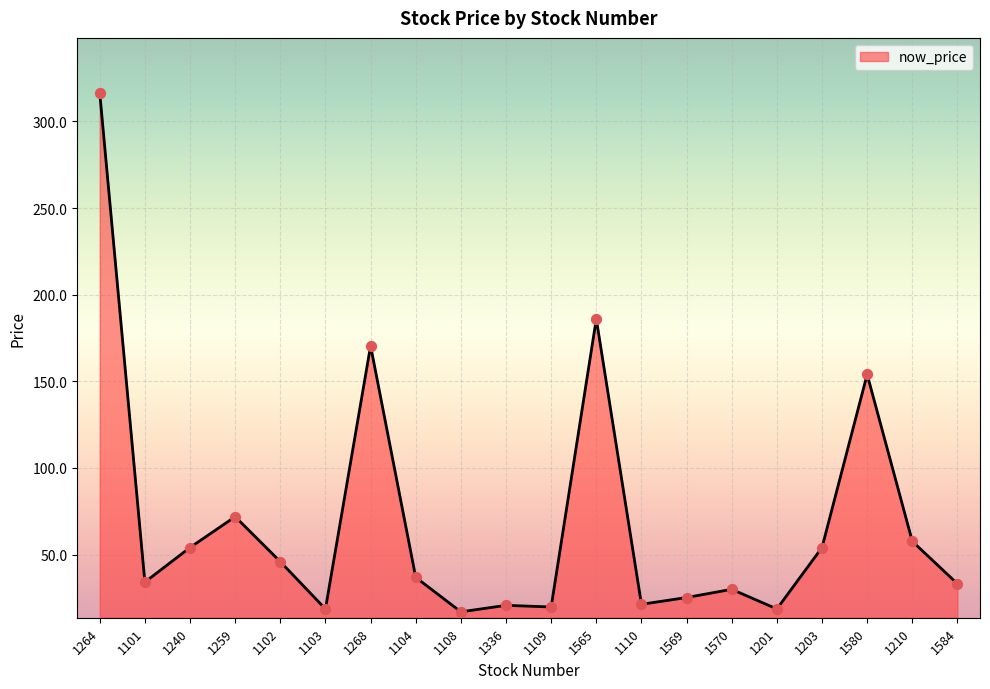

What is the change in value from 1569 to 1201?

-6.6